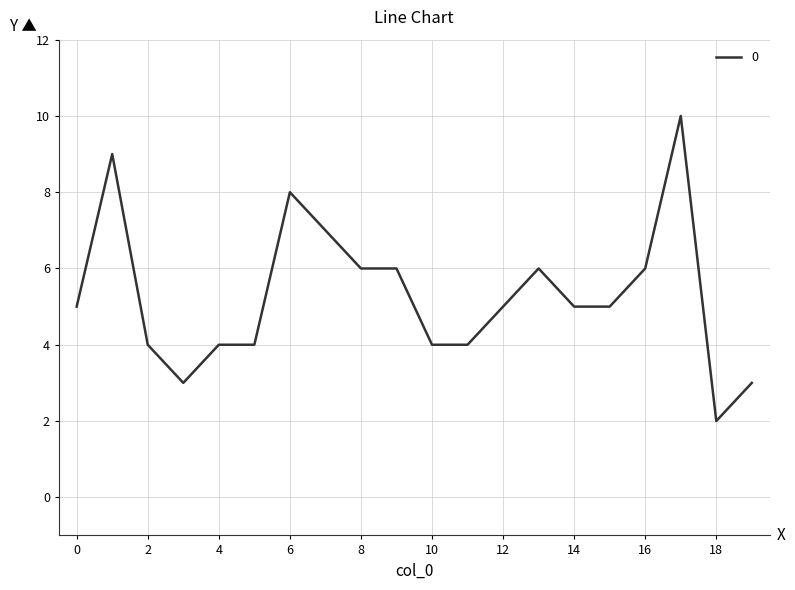

What is the difference between the maximum and minimum values?

8